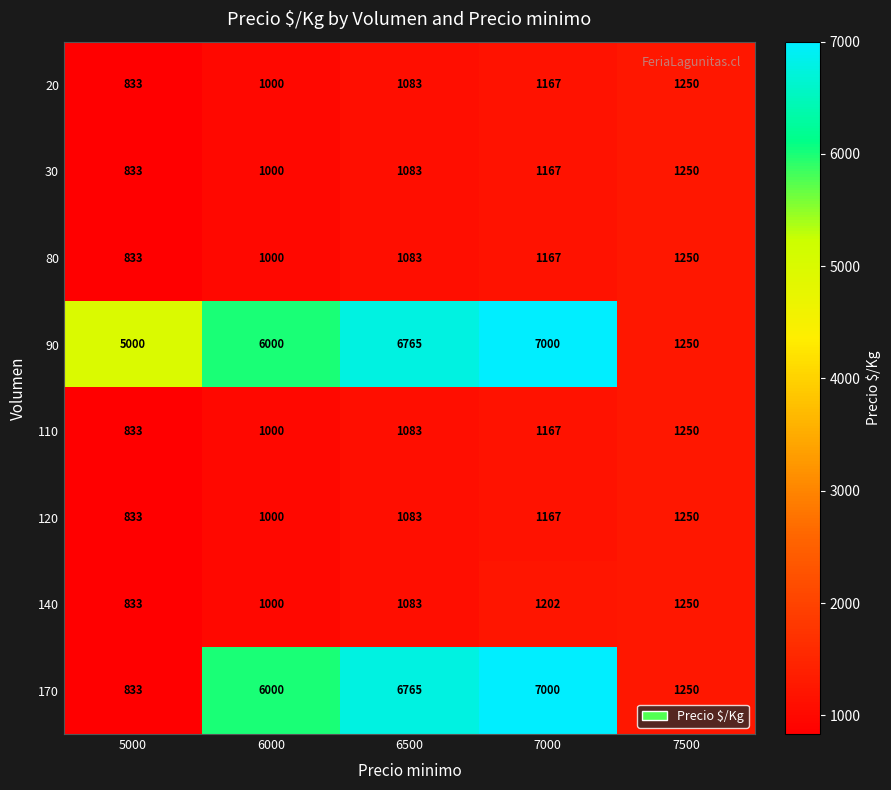

List the labels in order of 170 value, smallest first.

5000, 7500, 6000, 6500, 7000